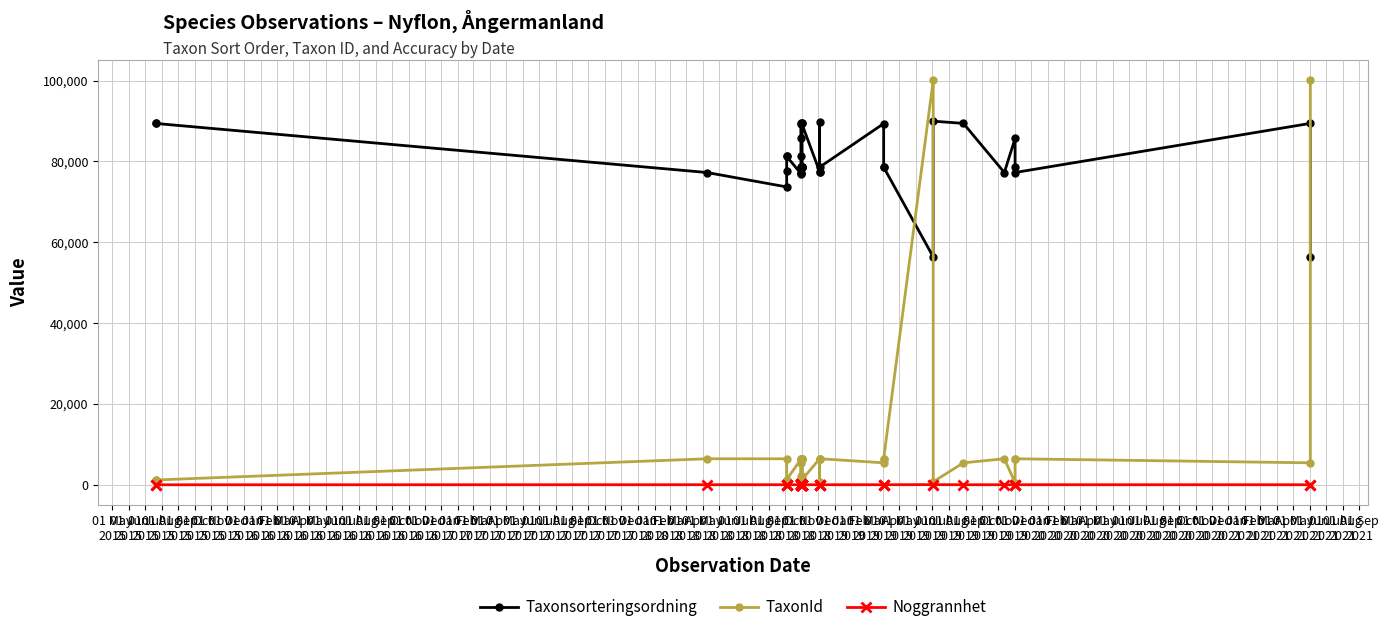

What is the value of the TaxonId point at the 17th from the left?

6458